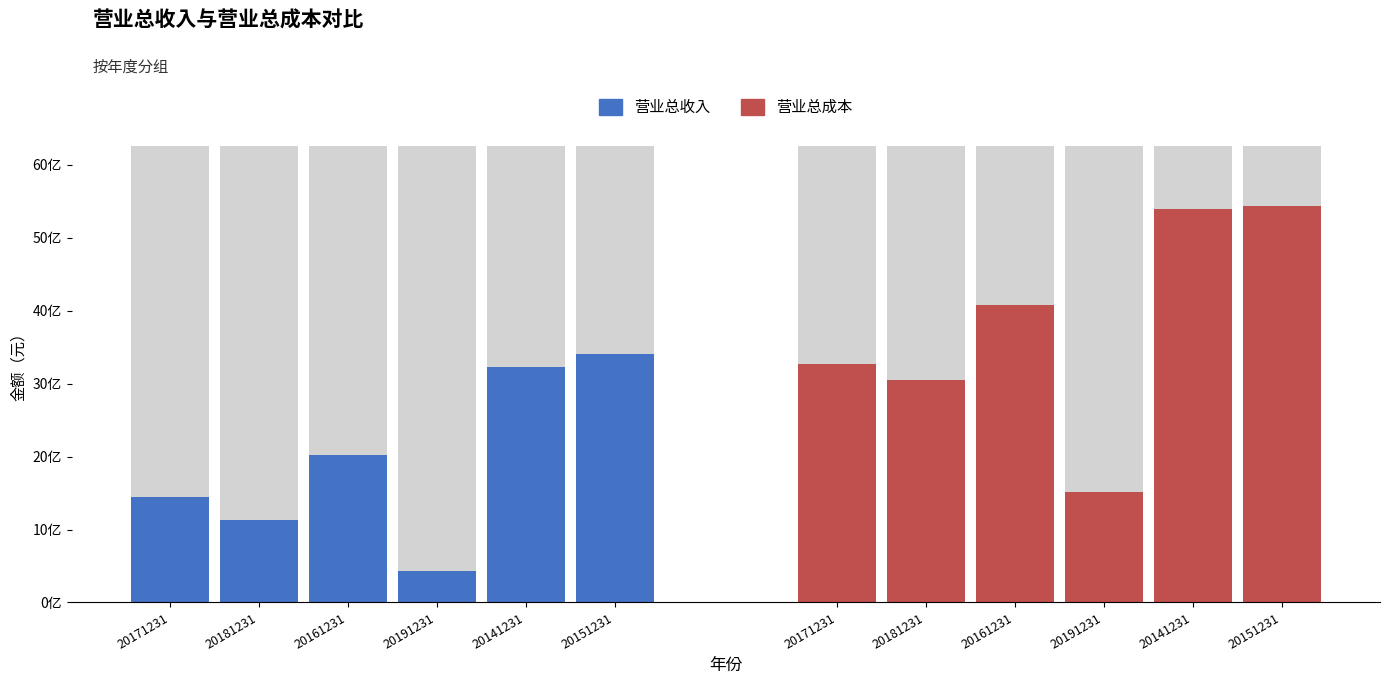

What is the label of the 1st bar from the left?

20171231